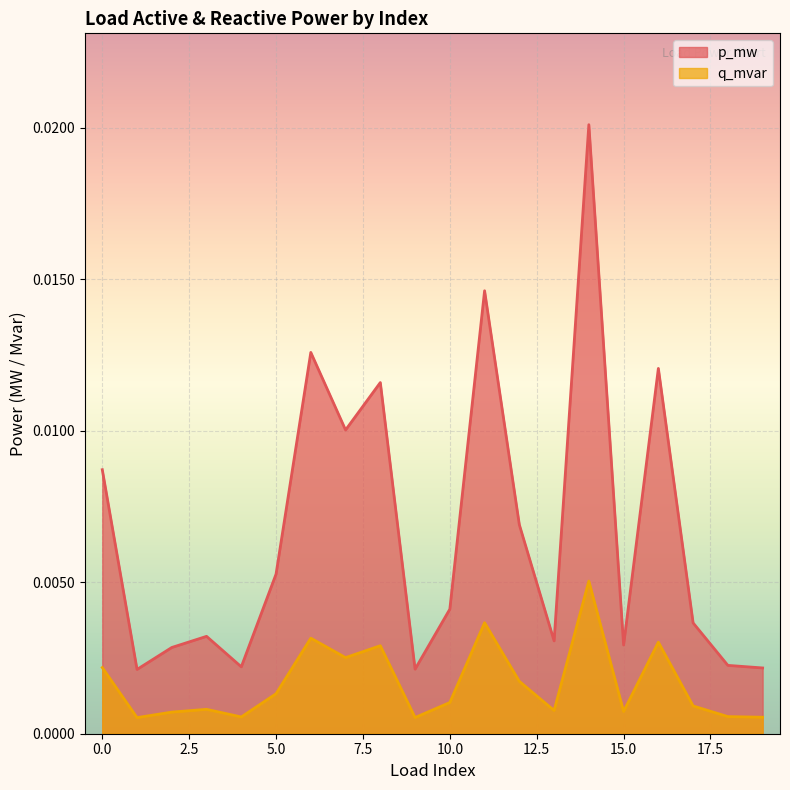

True or false: p_mw and q_mvar intersect in this chart.

False